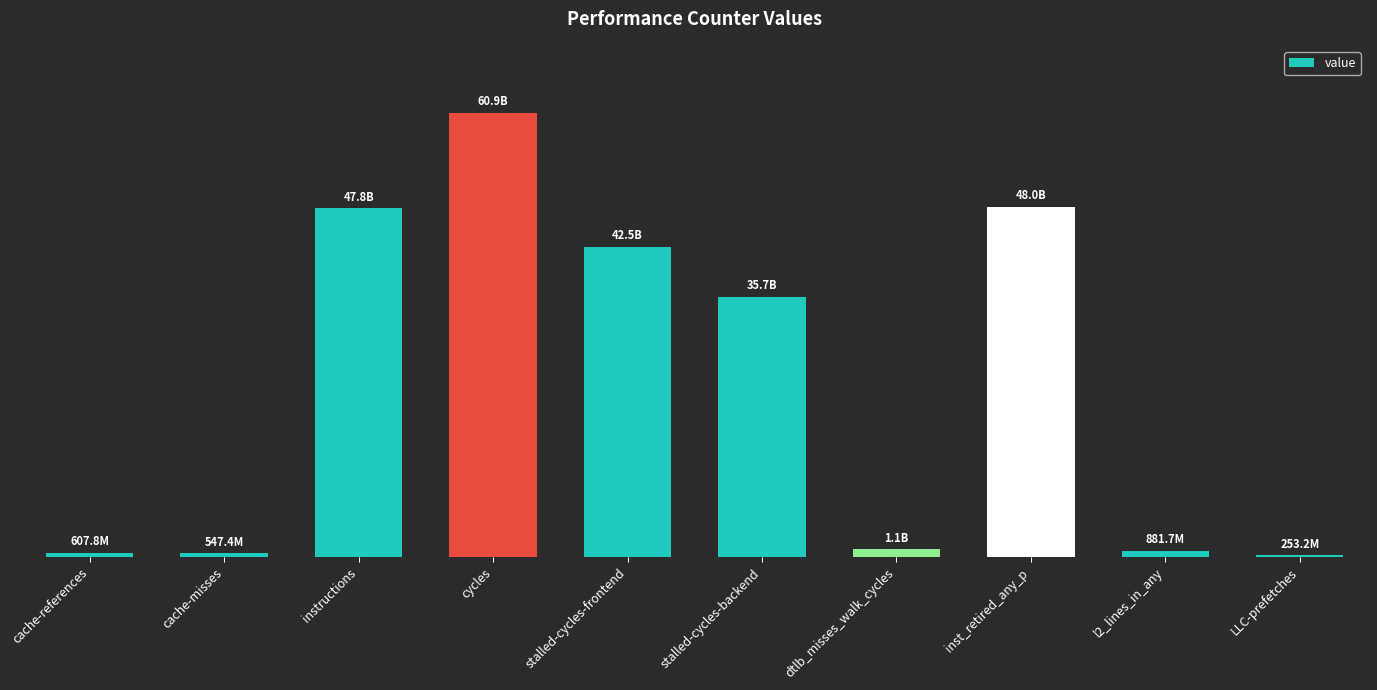

Are the bars horizontal?

No